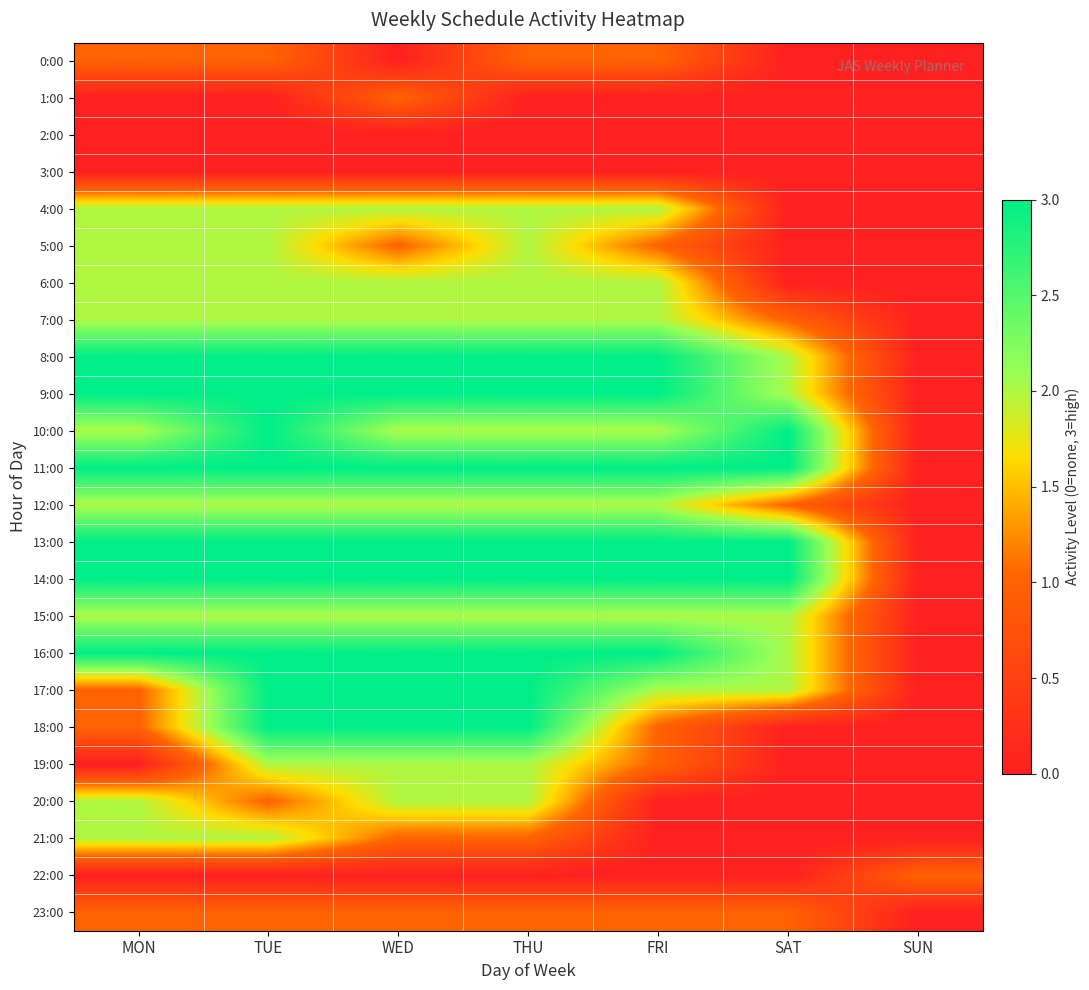

Reading left to right, what are all the values shown in this chart?

0:00: MON=1	TUE=1	WED=0	THU=1	FRI=1	SAT=0	SUN=0
1:00: MON=0	TUE=0	WED=1	THU=0	FRI=0	SAT=0	SUN=0
2:00: MON=0	TUE=0	WED=0	THU=0	FRI=0	SAT=0	SUN=0
3:00: MON=0	TUE=0	WED=0	THU=0	FRI=0	SAT=0	SUN=0
4:00: MON=2	TUE=2	WED=2	THU=2	FRI=2	SAT=0	SUN=0
5:00: MON=2	TUE=2	WED=1	THU=2	FRI=1	SAT=0	SUN=0
6:00: MON=2	TUE=2	WED=2	THU=2	FRI=2	SAT=0	SUN=0
7:00: MON=2	TUE=2	WED=2	THU=2	FRI=2	SAT=1	SUN=0
8:00: MON=3	TUE=3	WED=3	THU=3	FRI=3	SAT=2	SUN=0
9:00: MON=3	TUE=3	WED=3	THU=3	FRI=3	SAT=2	SUN=0
10:00: MON=2	TUE=3	WED=2	THU=2	FRI=2	SAT=3	SUN=0
11:00: MON=3	TUE=3	WED=3	THU=3	FRI=3	SAT=3	SUN=0
12:00: MON=2	TUE=2	WED=2	THU=2	FRI=2	SAT=1	SUN=0
13:00: MON=3	TUE=3	WED=3	THU=3	FRI=3	SAT=3	SUN=0
14:00: MON=3	TUE=3	WED=3	THU=3	FRI=3	SAT=3	SUN=0
15:00: MON=2	TUE=2	WED=2	THU=2	FRI=2	SAT=2	SUN=0
16:00: MON=3	TUE=3	WED=3	THU=3	FRI=3	SAT=2	SUN=0
17:00: MON=1	TUE=3	WED=3	THU=3	FRI=2	SAT=2	SUN=0
18:00: MON=1	TUE=3	WED=3	THU=3	FRI=1	SAT=0	SUN=0
19:00: MON=0	TUE=2	WED=2	THU=2	FRI=1	SAT=0	SUN=0
20:00: MON=2	TUE=1	WED=2	THU=2	FRI=0	SAT=0	SUN=0
21:00: MON=2	TUE=2	WED=1	THU=1	FRI=0	SAT=0	SUN=0
22:00: MON=0	TUE=0	WED=0	THU=0	FRI=0	SAT=0	SUN=1
23:00: MON=1	TUE=1	WED=1	THU=1	FRI=1	SAT=1	SUN=0